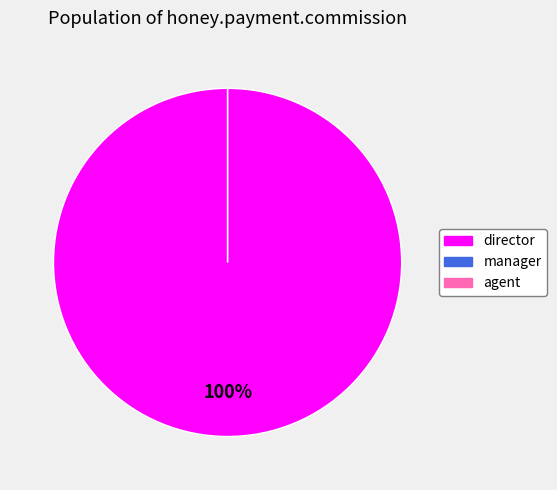

To the nearest percent, what is the average slice percentage?

33%